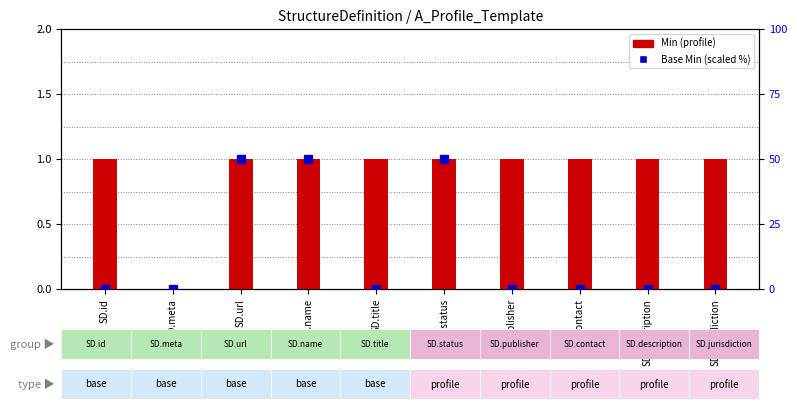

Reading left to right, extract all data points from this chart.

Min: SD.id=1	SD.meta=0	SD.url=1	SD.name=1	SD.title=1	SD.status=1	SD.publisher=1	SD.contact=1	SD.description=1	SD.jurisdiction=1
Base Min: SD.id=0	SD.meta=0	SD.url=50	SD.name=50	SD.title=0	SD.status=50	SD.publisher=0	SD.contact=0	SD.description=0	SD.jurisdiction=0